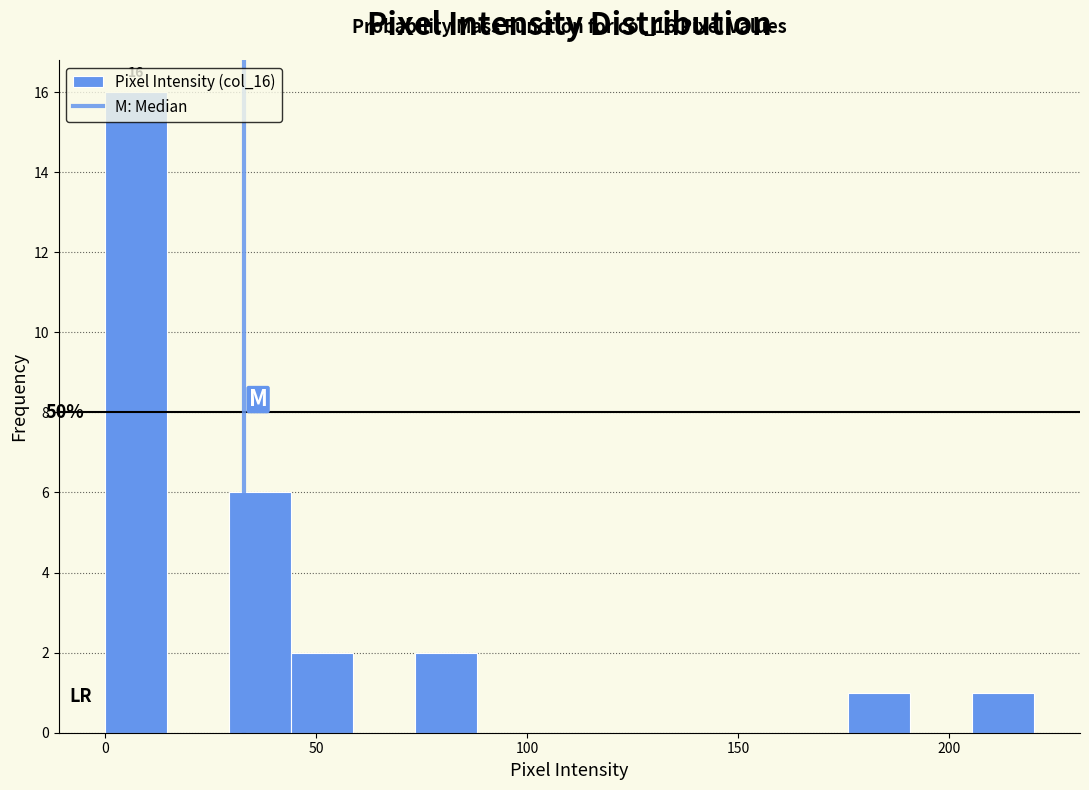

Read against the x-axis, roughly where is the centre of the tallest bar?

5